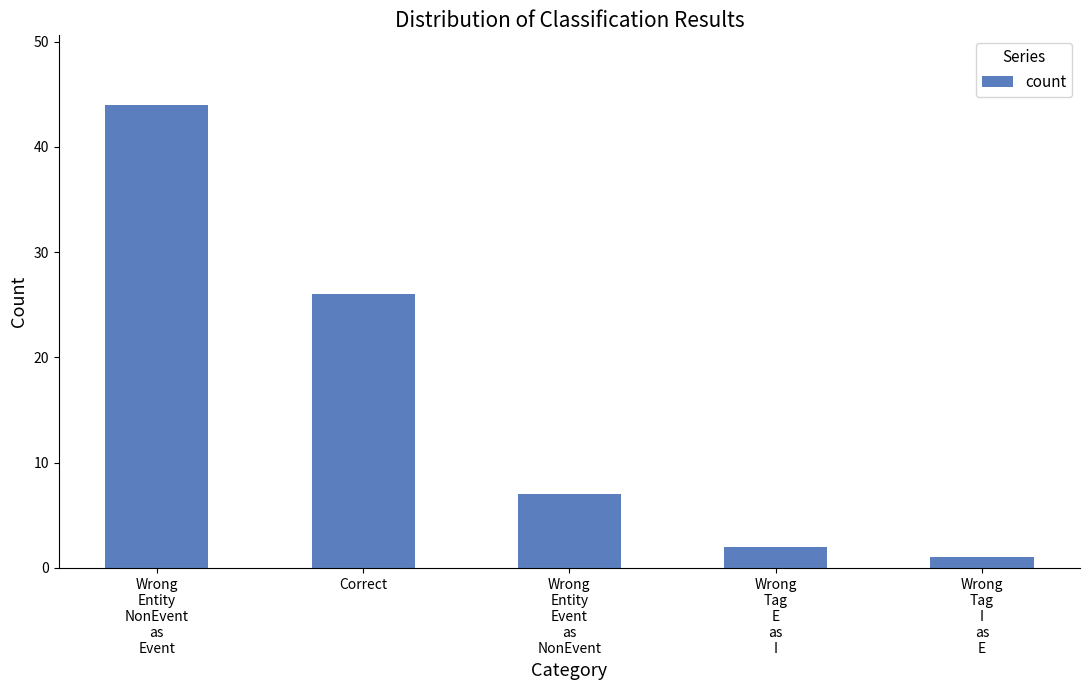

What is the sum of all values?

80